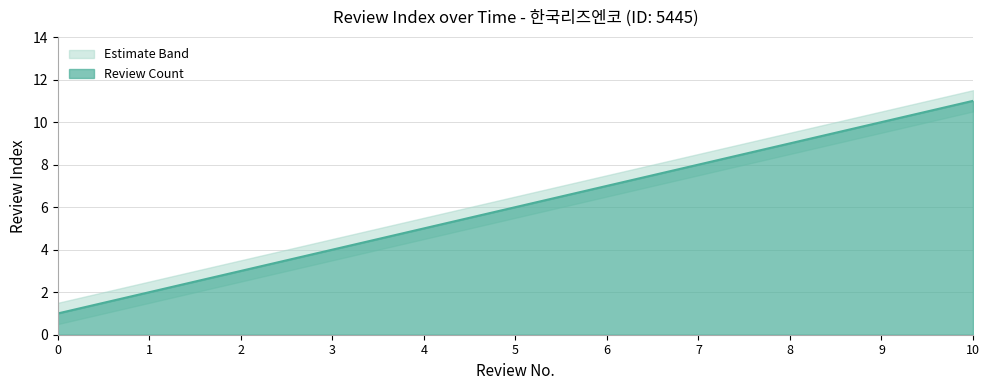

Does the chart have visible grid lines?

Yes